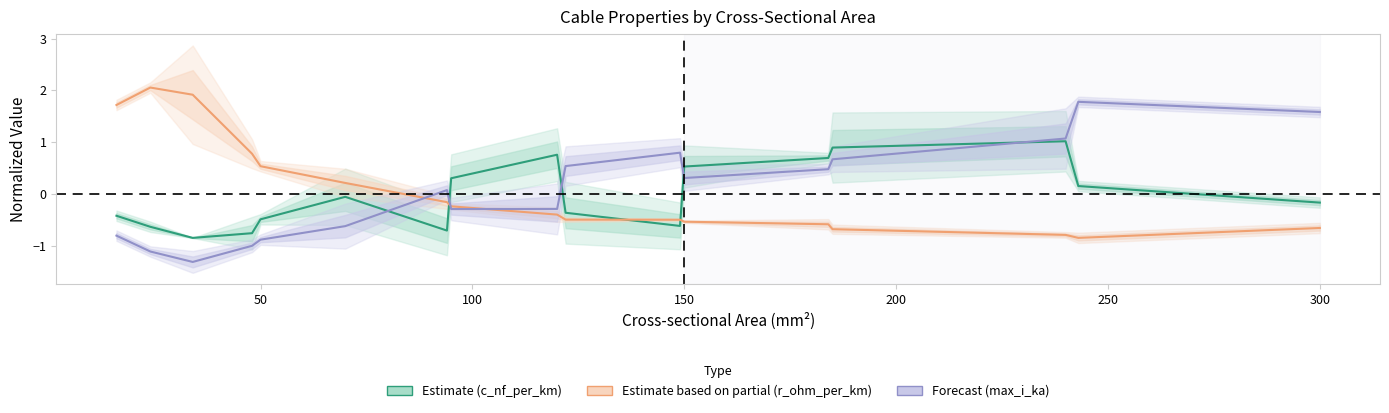

How many data points does each series have?

17